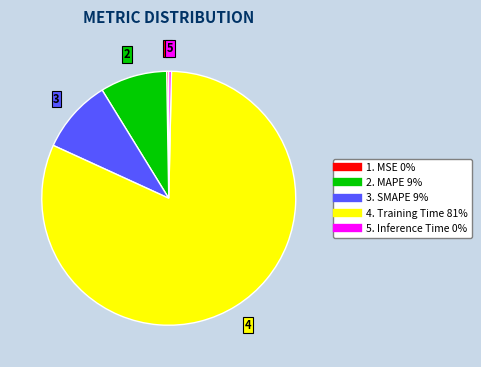

Is there a majority slice in this chart?

Yes